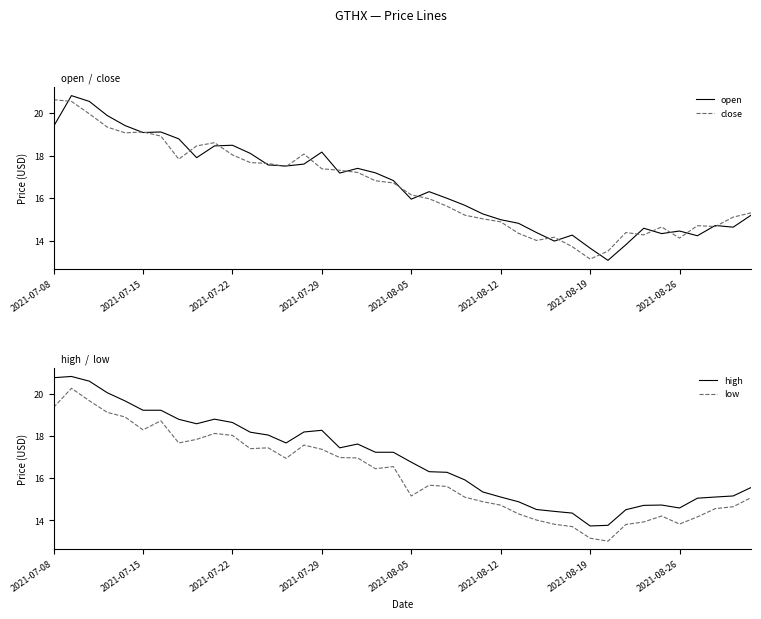

How many lines are shown in the chart?

4